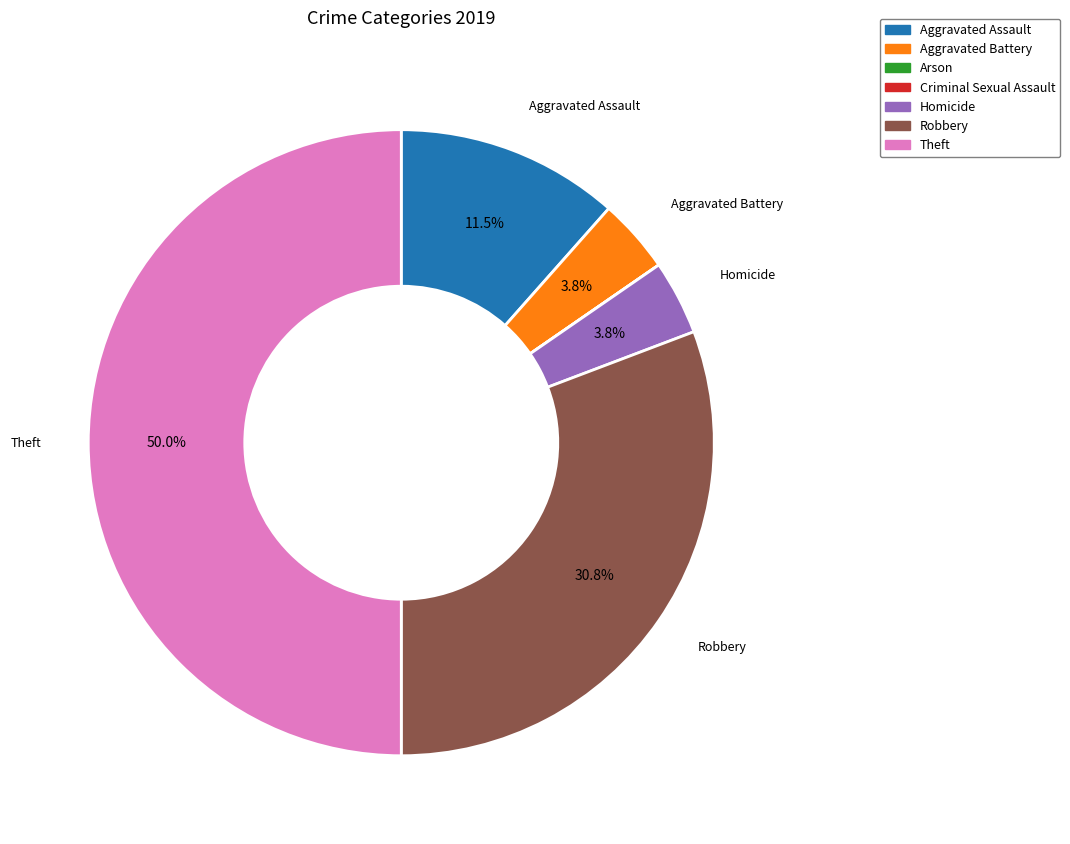

Which has a higher value, Theft or Aggravated Assault?

Theft